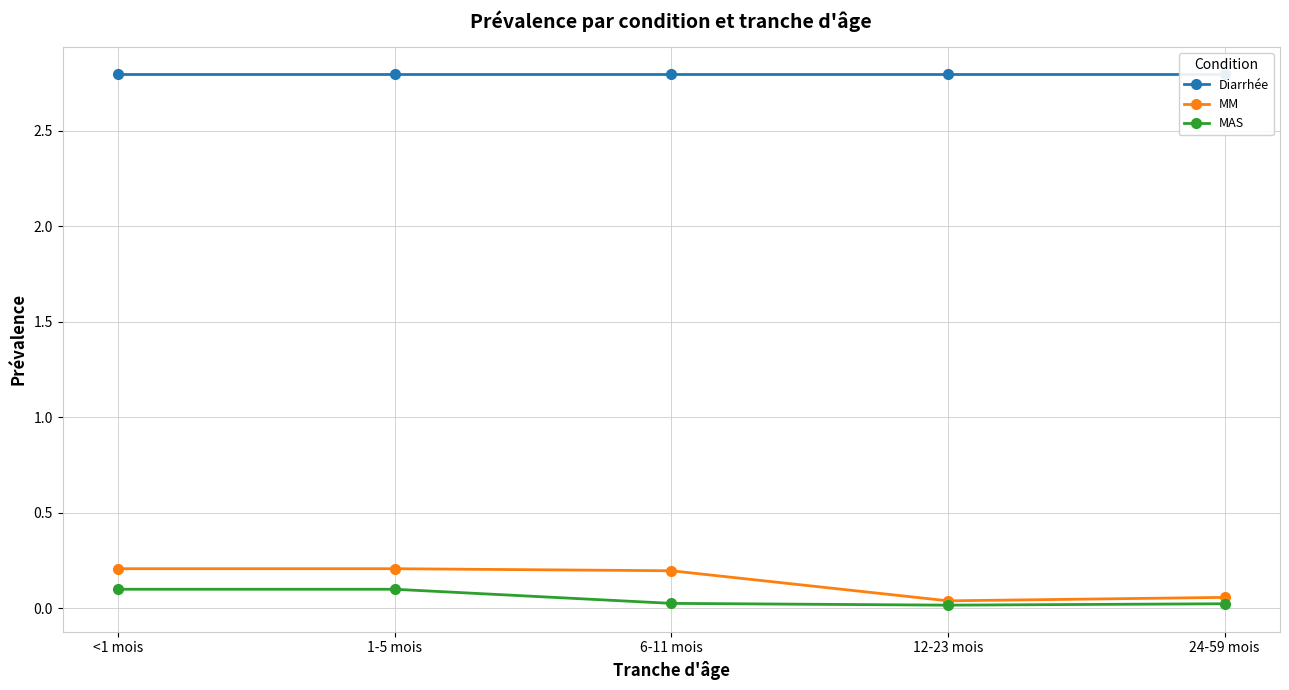

What is the value of the Diarrhée point at the 3rd from the left?

2.8